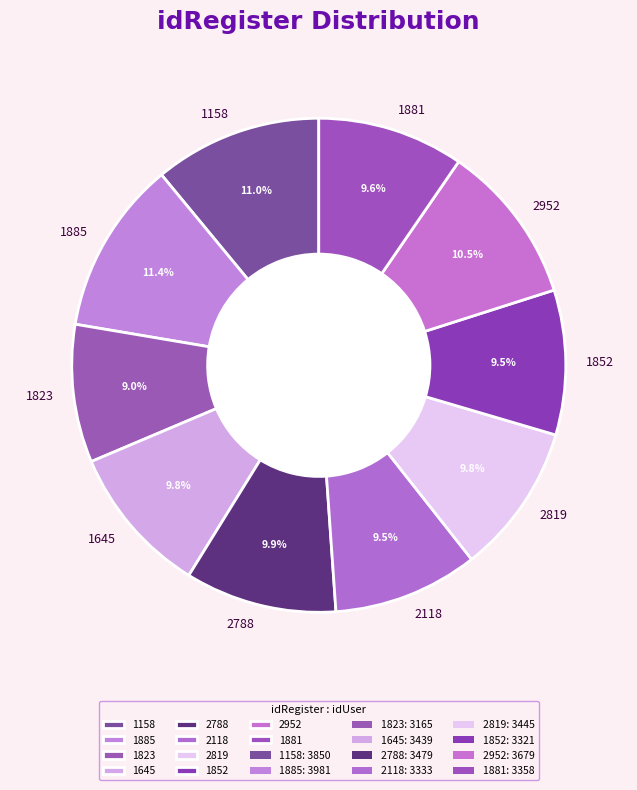

To the nearest percent, what is the difference between the largest and smallest slice percentages?

2%